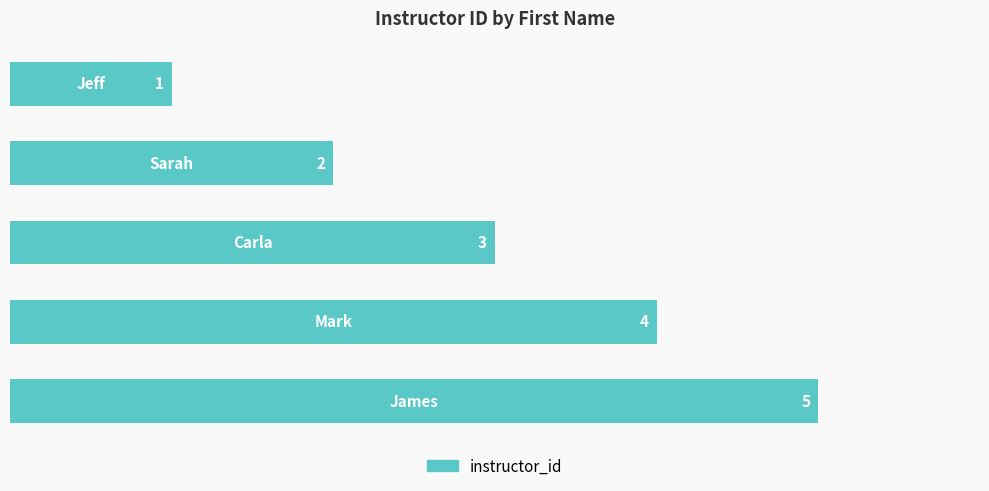

What is the value of the 2nd bar from the top?

2